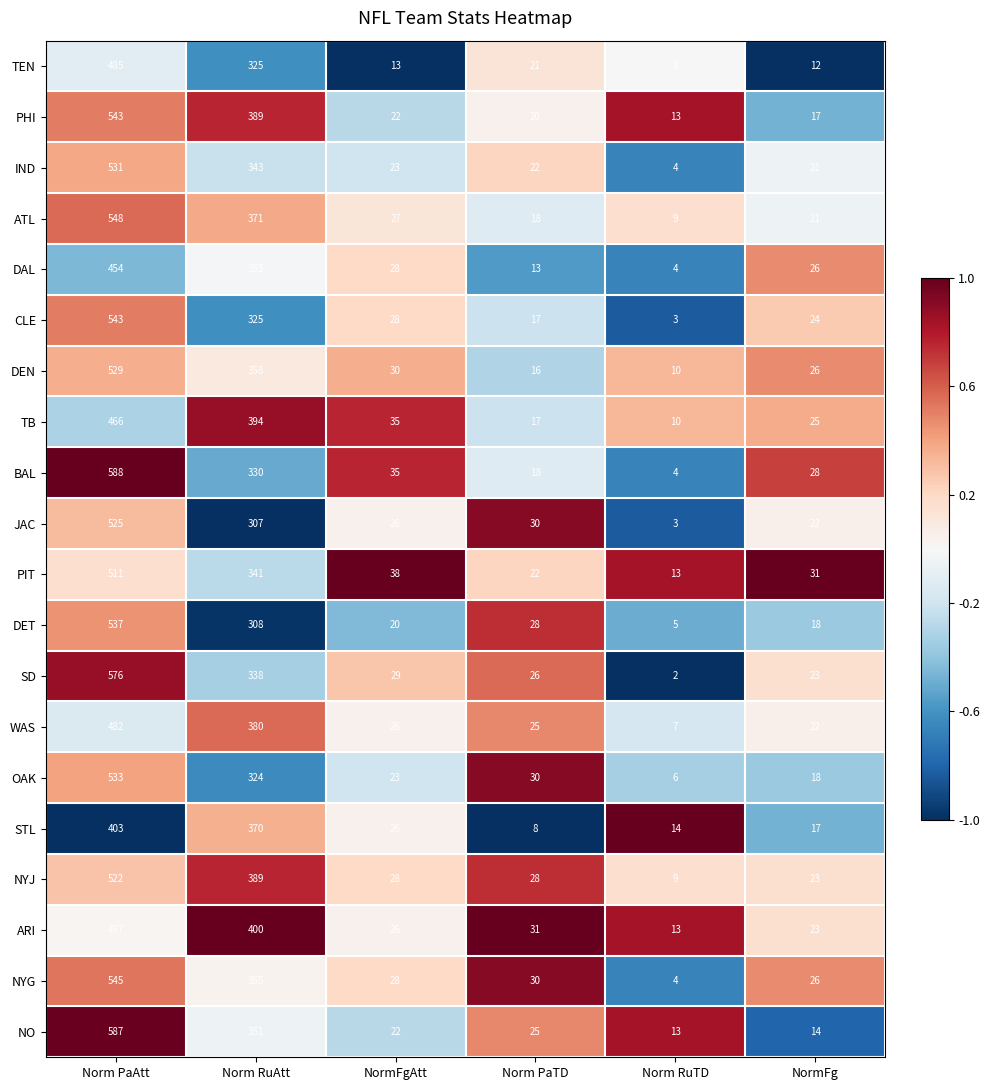

At which category is the sum across all series the highest?

Norm PaAtt